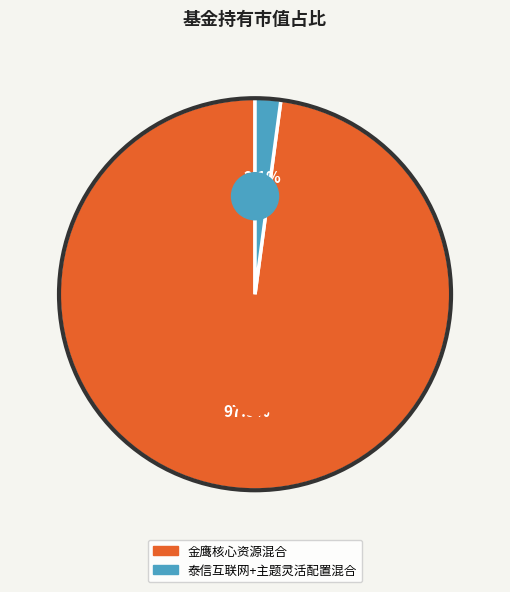

To the nearest percent, what portion does 金鹰核心资源混合 represent?

98%